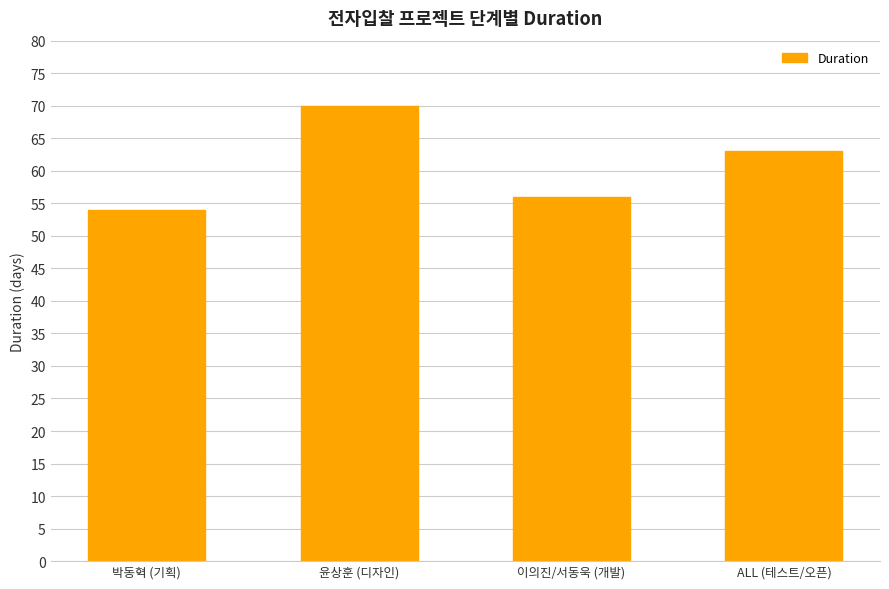

What is the label of the 4th bar from the left?

ALL (테스트/오픈)